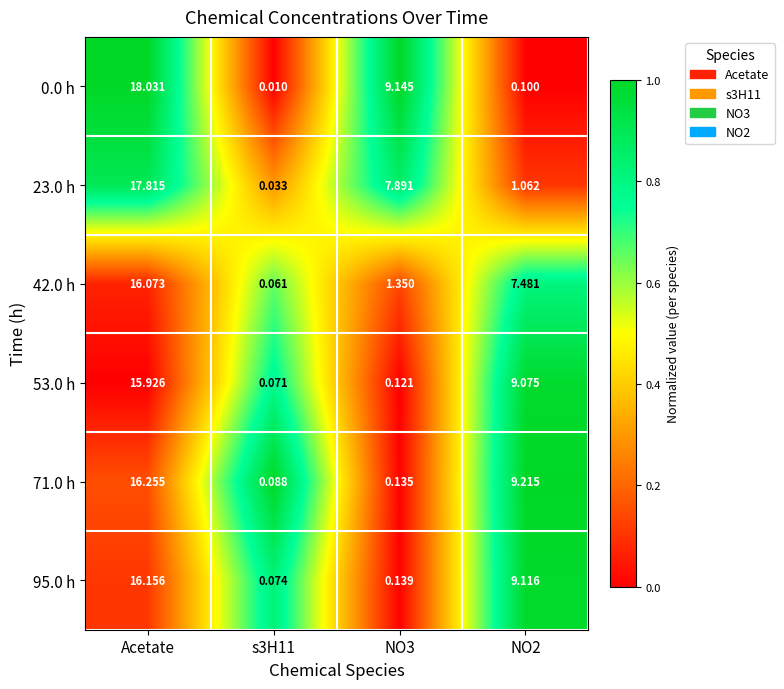

At which category does the chart reach its peak across all series?

Acetate